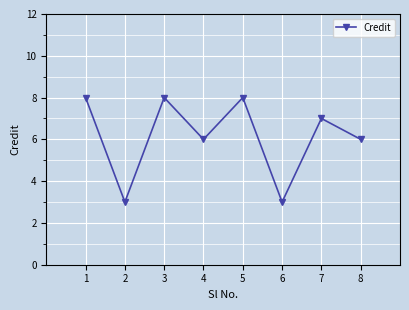

Count the number of categories in the chart.

8